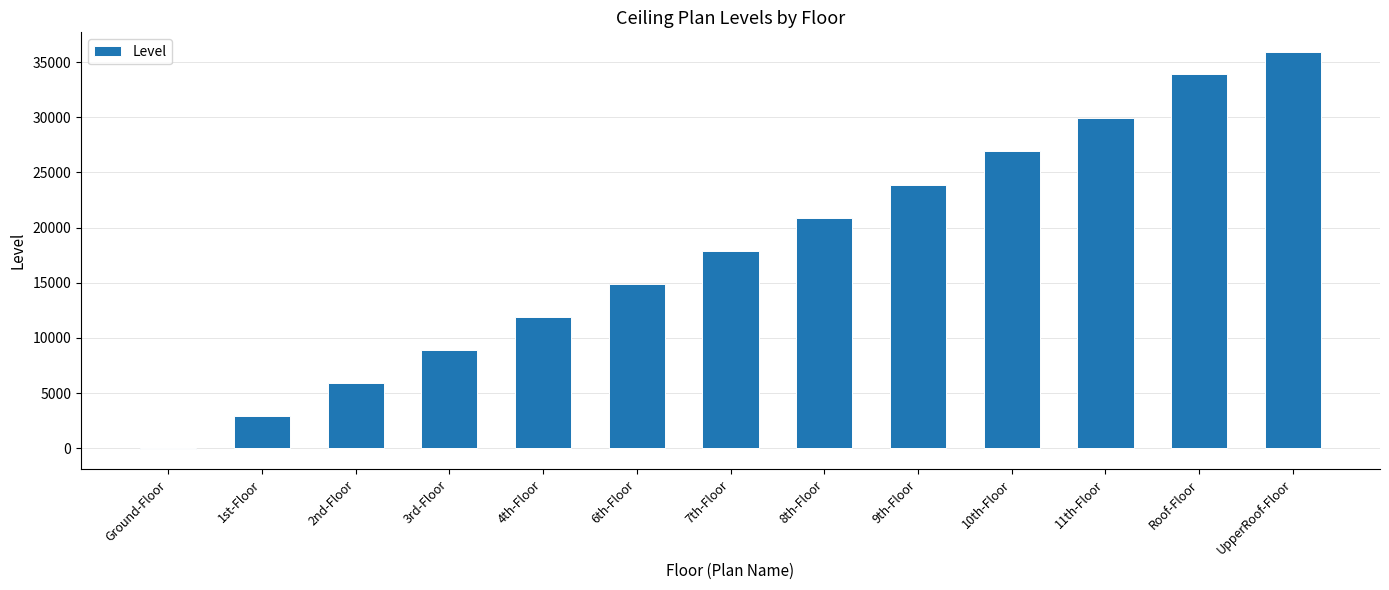

What is the change in value from 6th-Floor to UpperRoof-Floor?

+21000